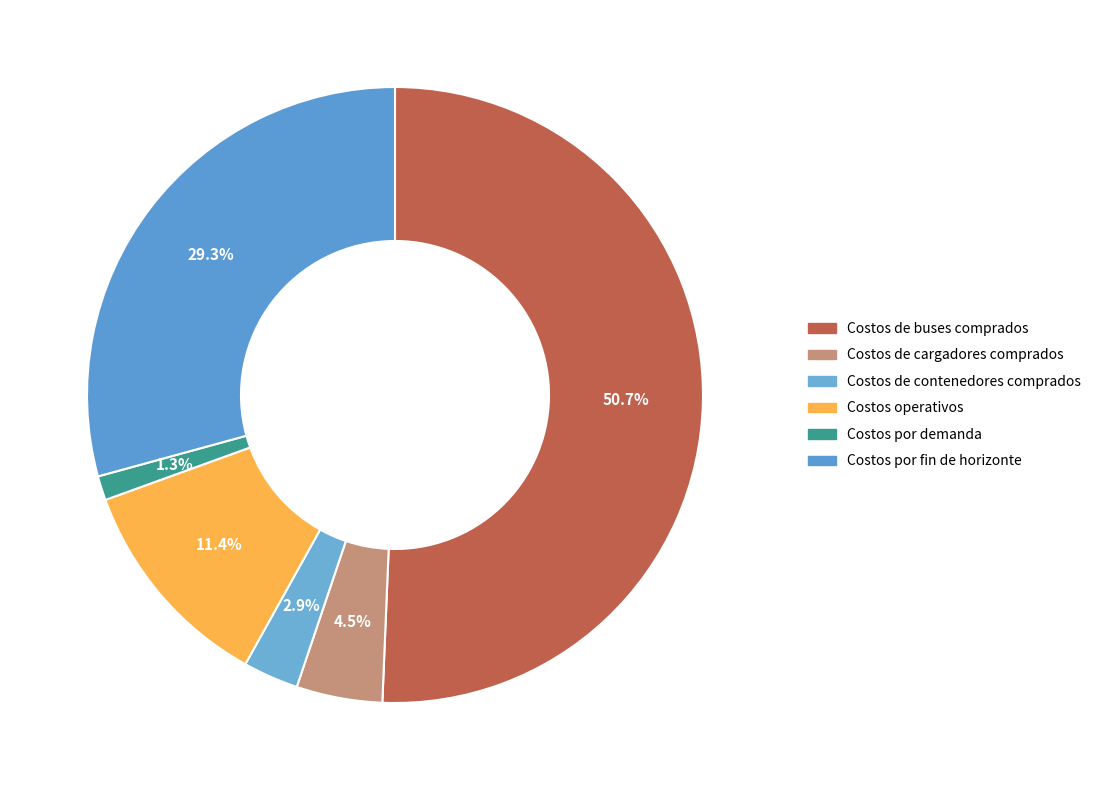

Is there a majority slice in this chart?

Yes